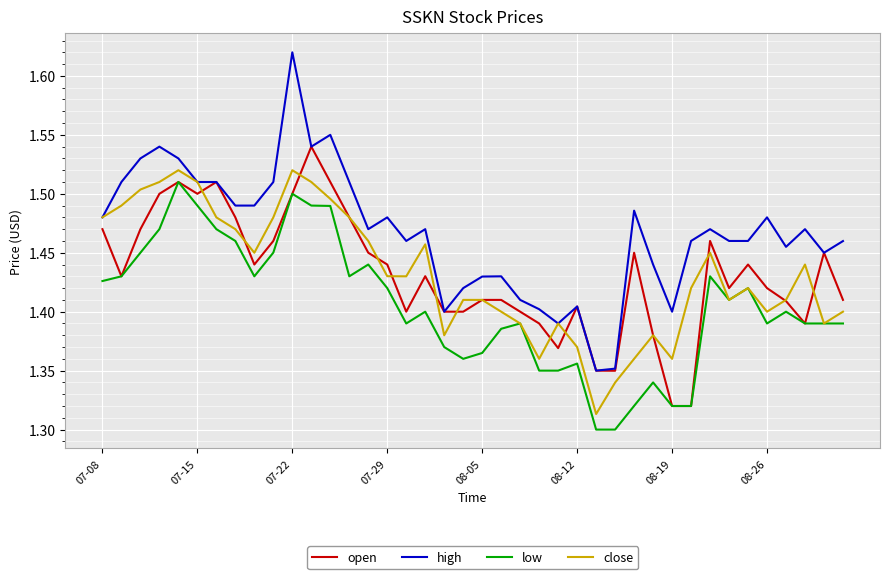

True or false: high has more than 1 interior local peaks.

True